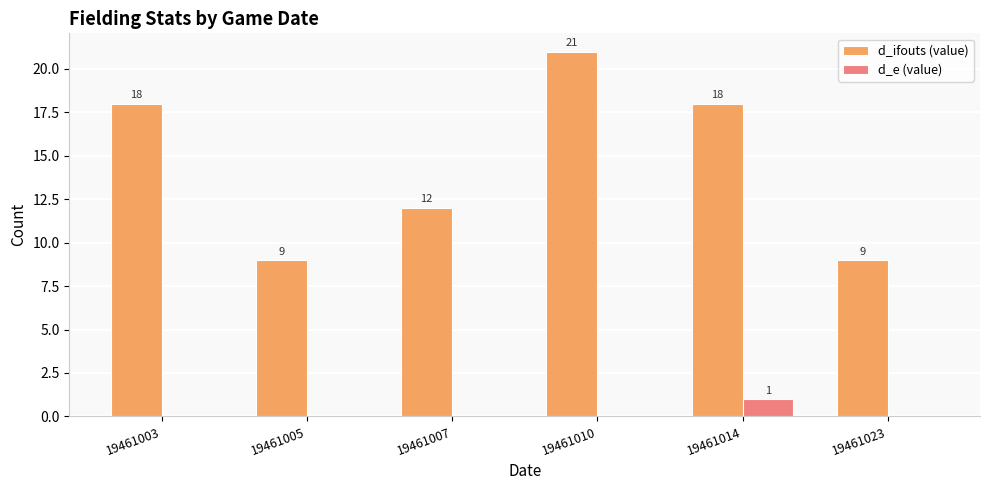

Which series changed the most between 19461005 and 19461007?

d_ifouts (value)